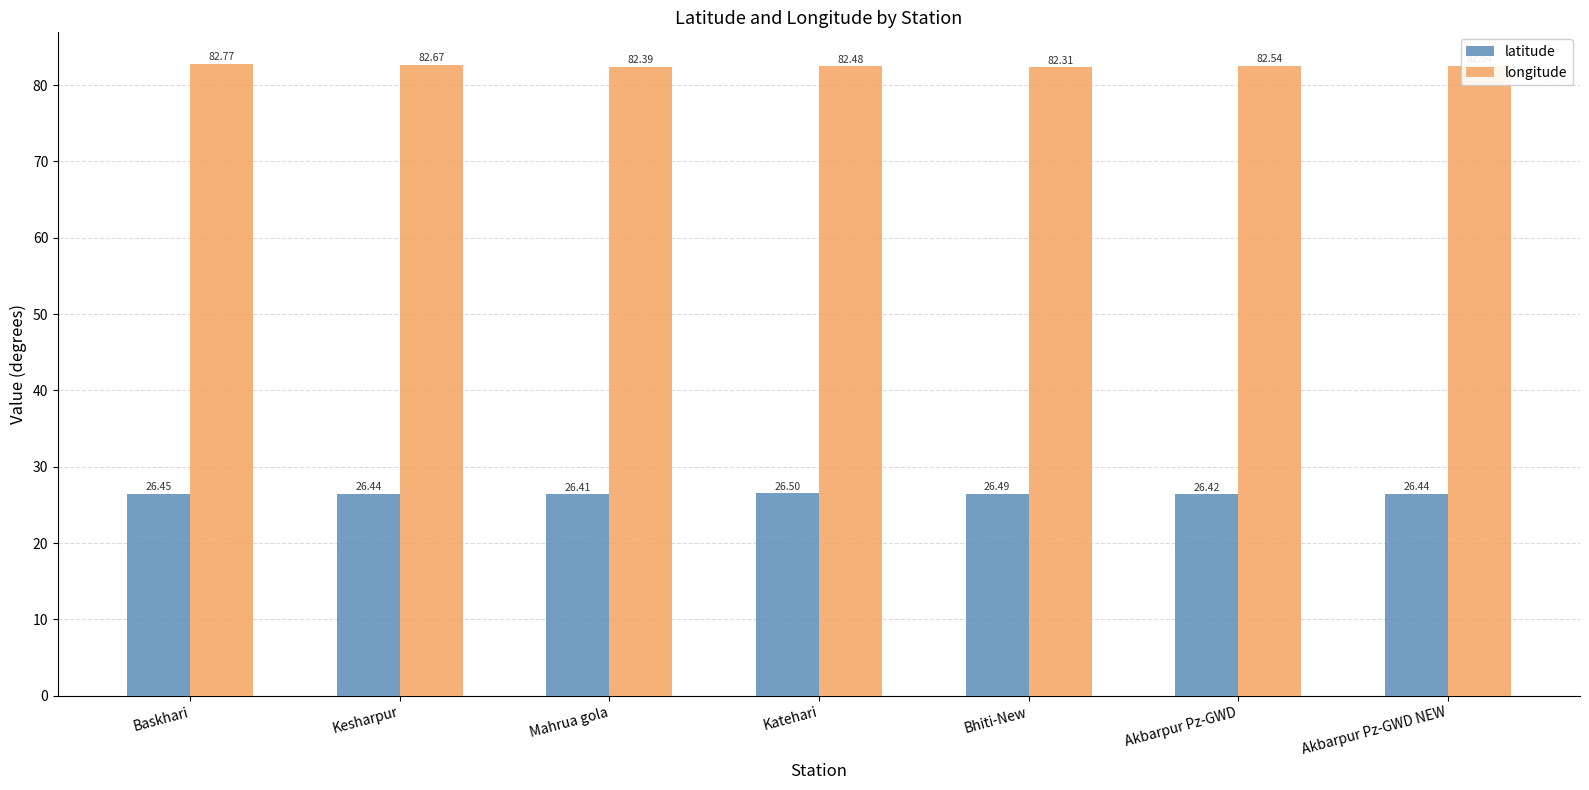

Rank the series at Akbarpur Pz-GWD from highest to lowest value.

longitude, latitude